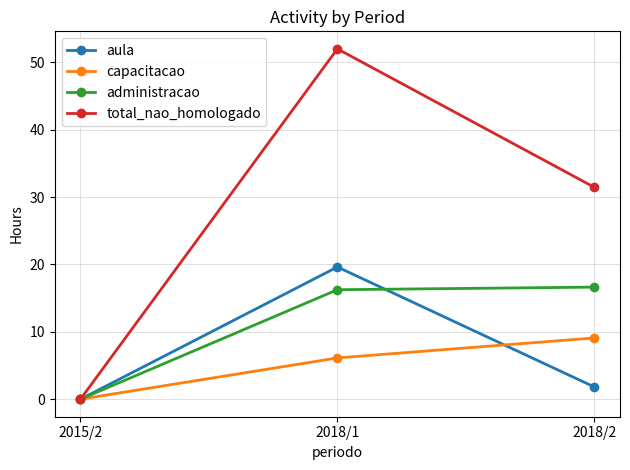

At which category is the sum across all series the highest?

2018/1